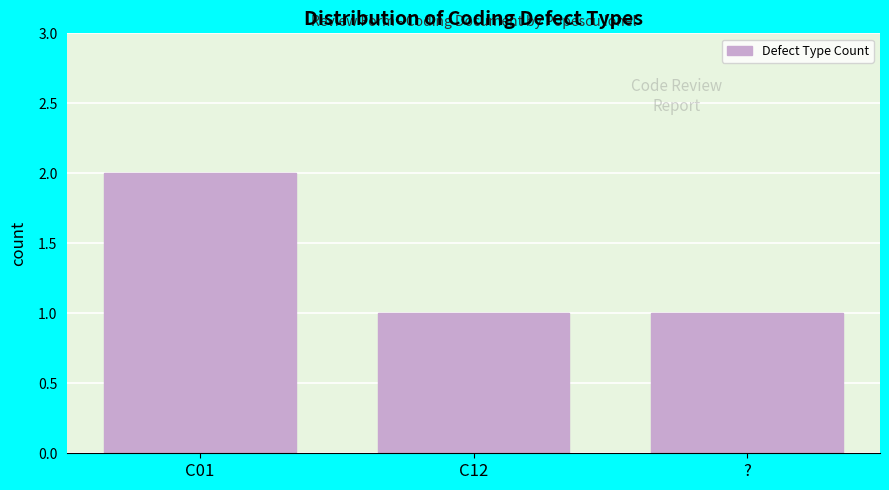

Reading right to left, transcribe all the data shown in this chart.

1	1	2